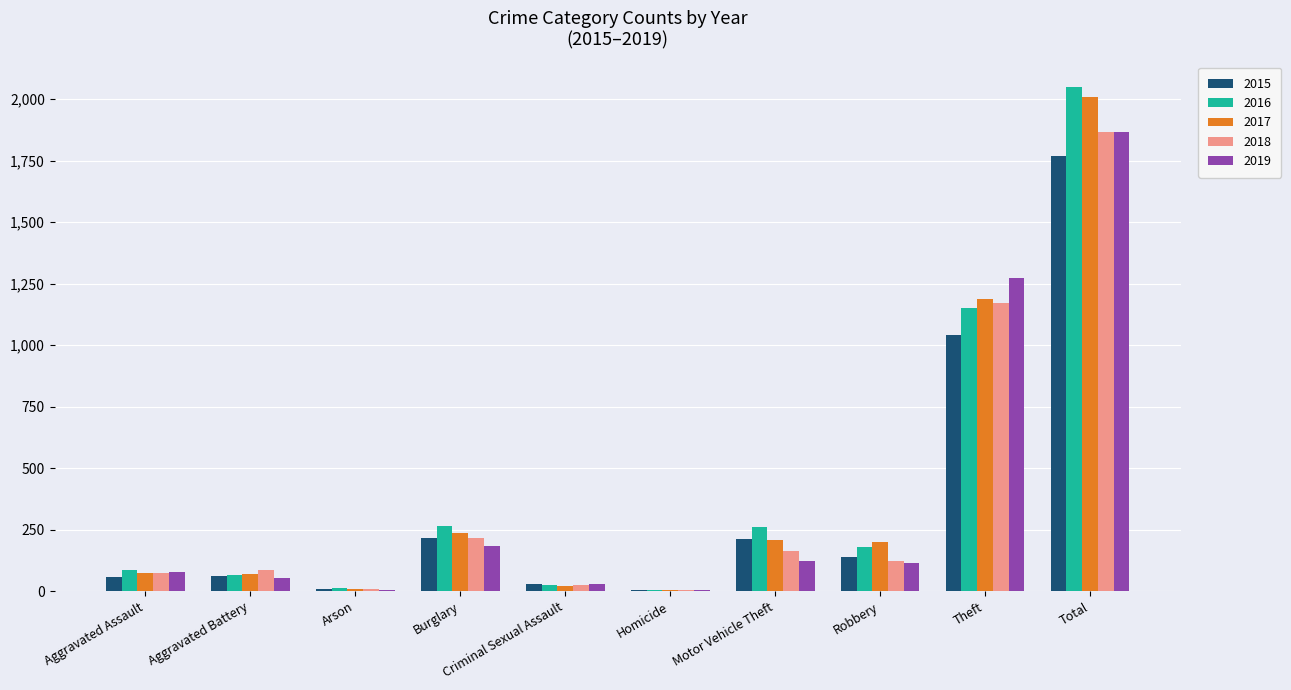

What is the total value across all series at Theft?

5822